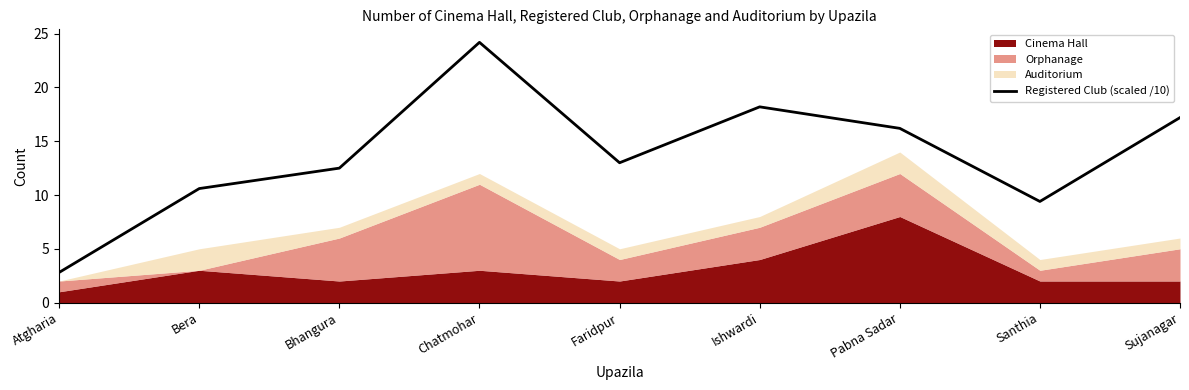

At which label is the value closest to 13?

Faridpur